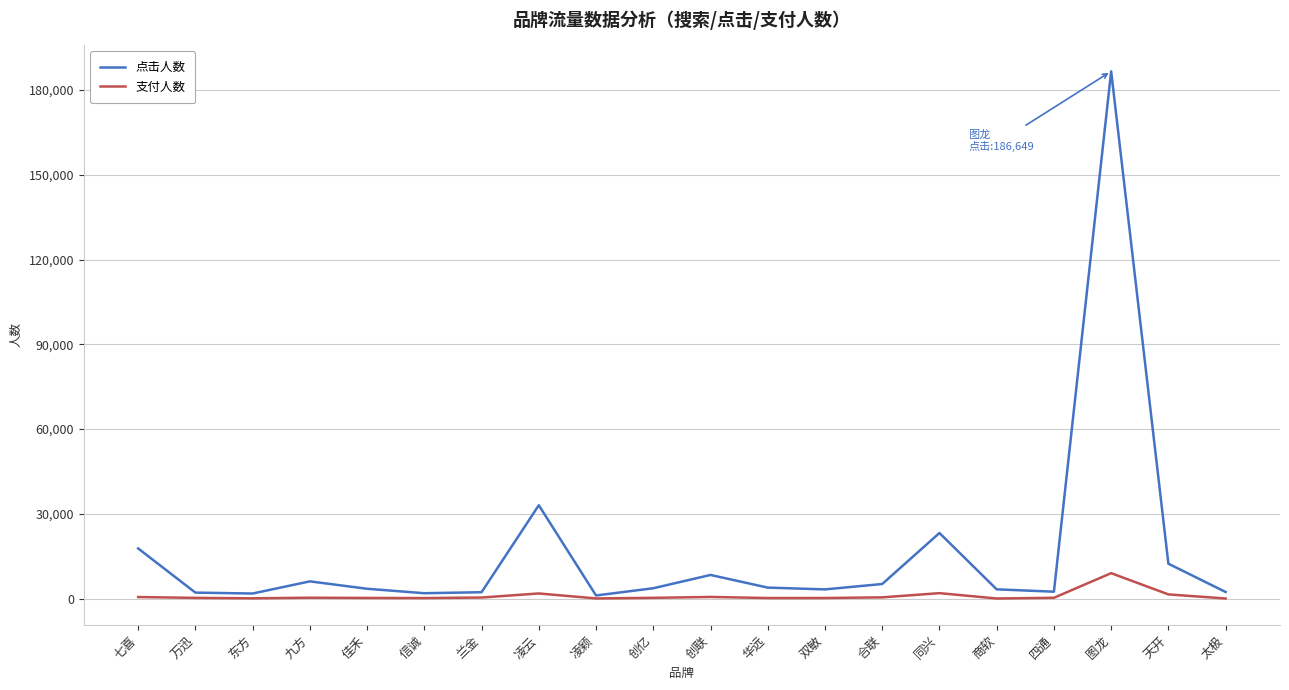

Where is 点击人数 nearest to the value 93881?

凌云